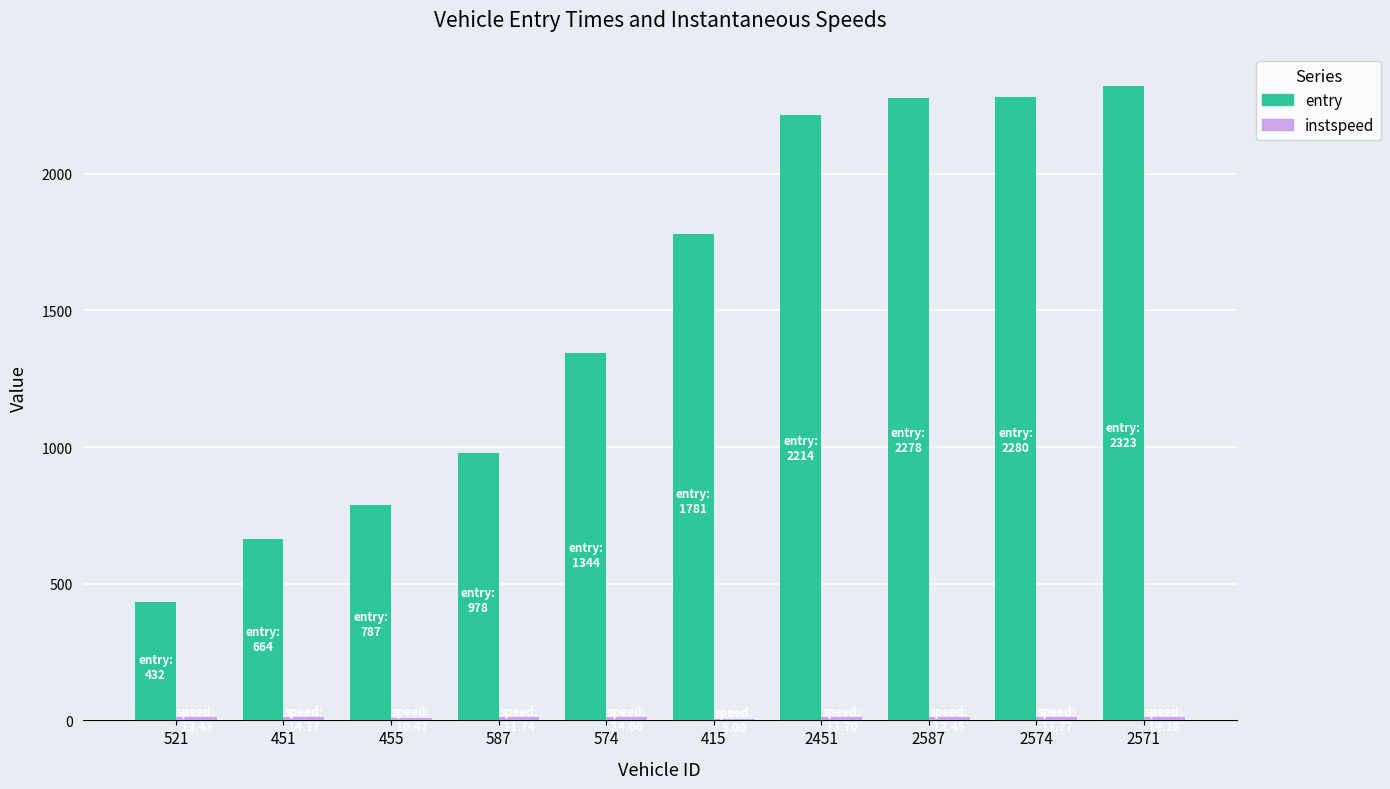

What is the greatest value displayed?

2323.0